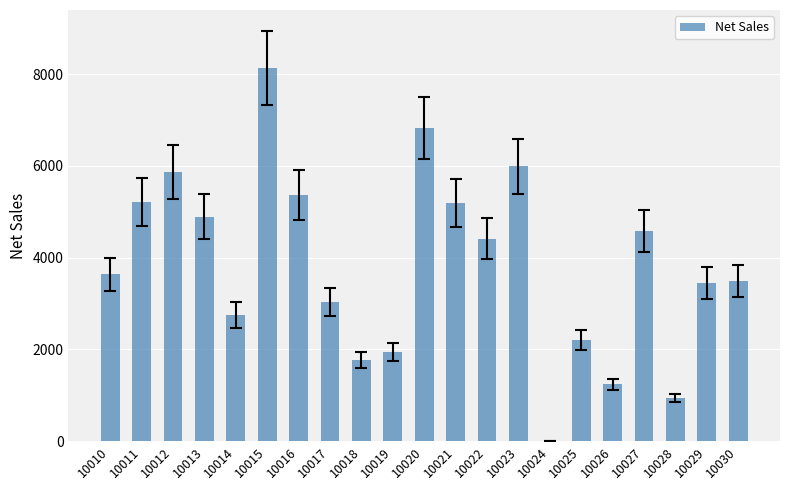

What value does the data have at 10029?

3453.9